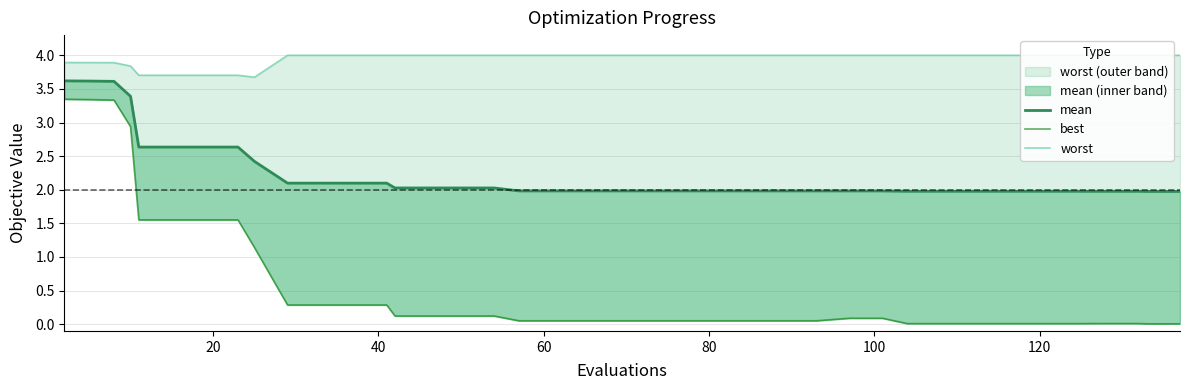

True or false: mean and worst cross at least once.

False